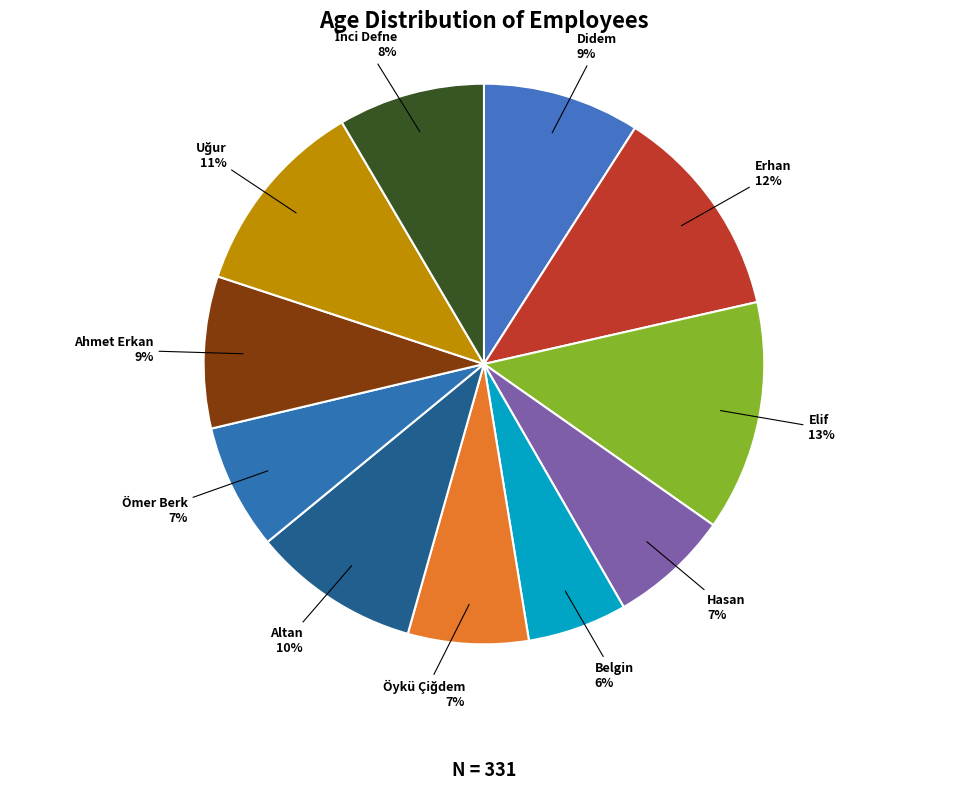

To the nearest percent, what is the average slice percentage?

9%